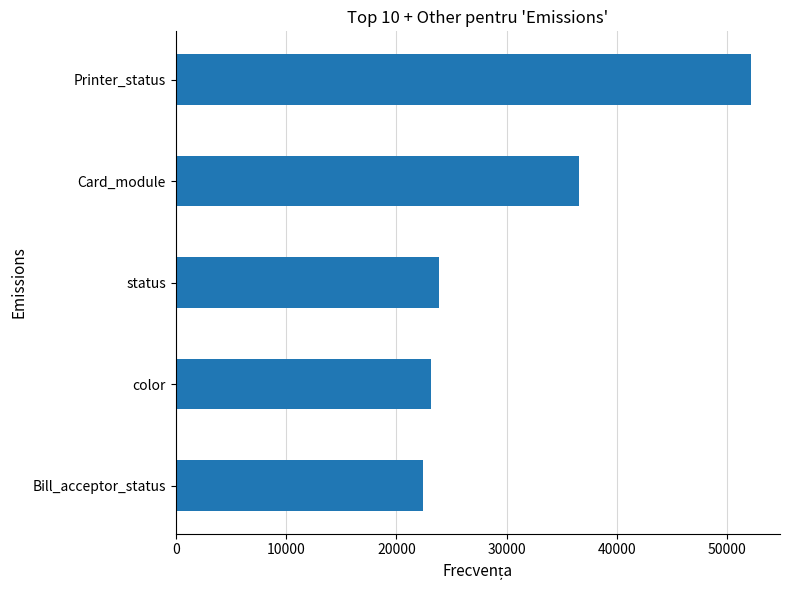

The value at status is 37554. True or false?

False